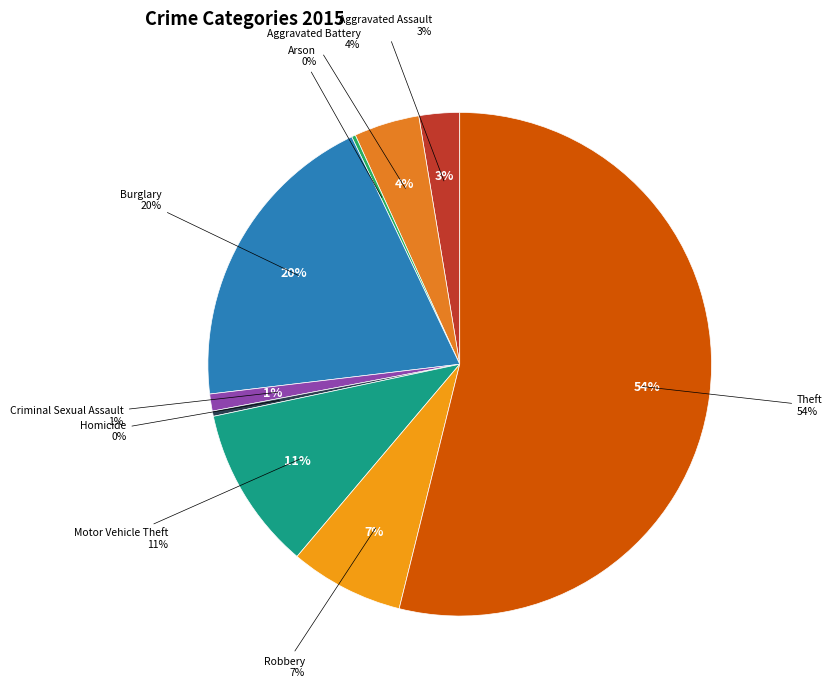

Between Theft and Burglary, which is larger?

Theft